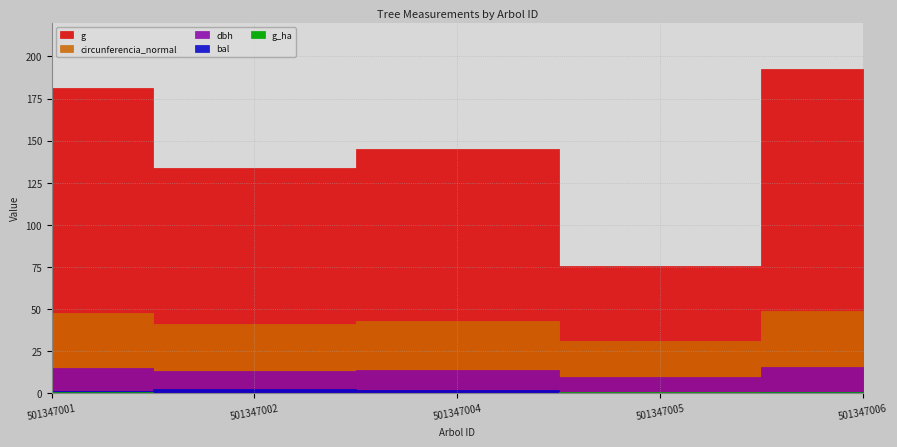

Which has a higher value, 501347005 or 501347006?

501347006